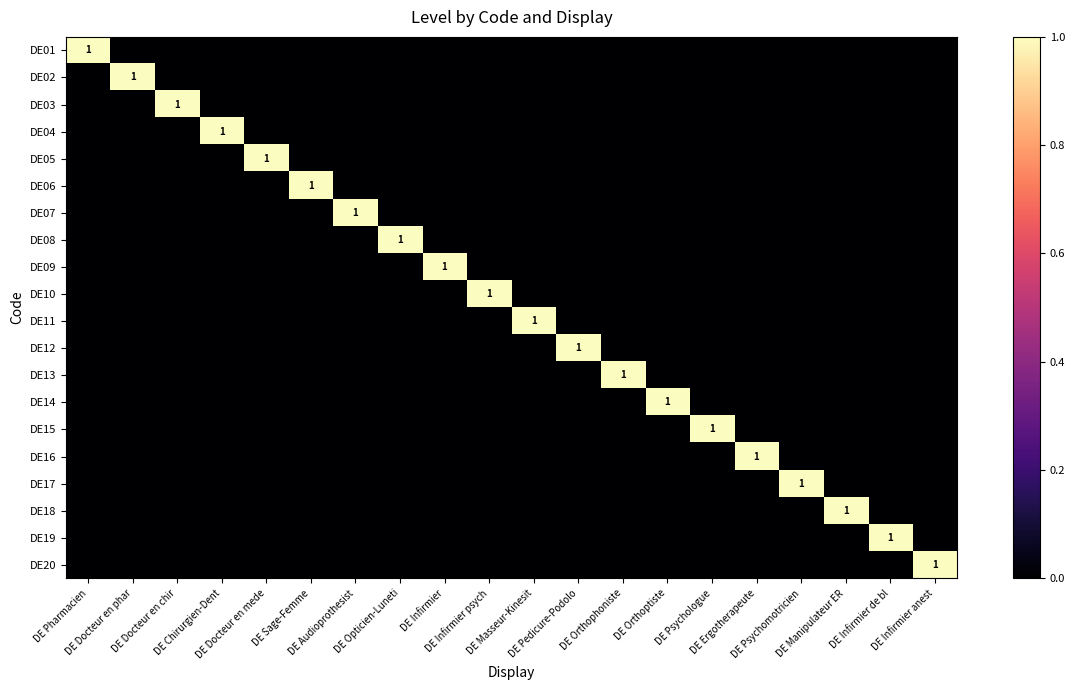

Is it true that DE05 equals 0 at DE Audioprothesist?

True